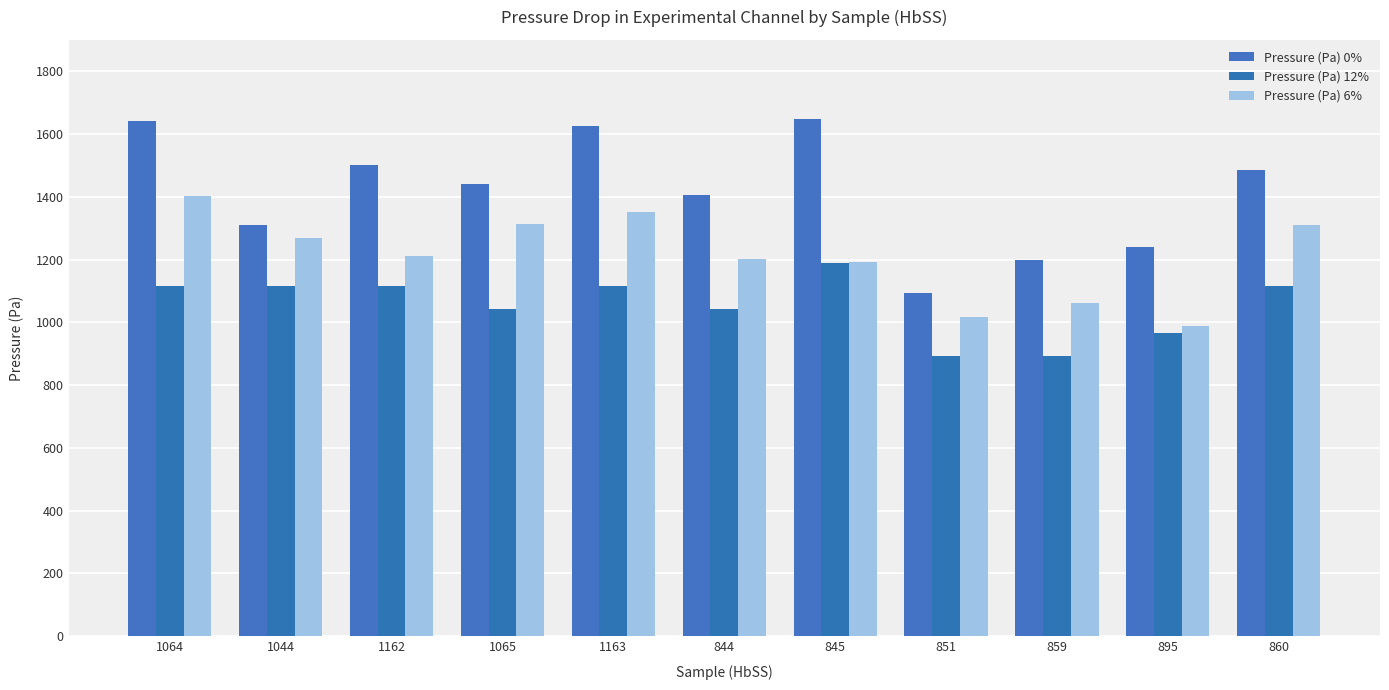

What is the difference between the maximum and minimum values in the Pressure (Pa) 6% series?

412.3